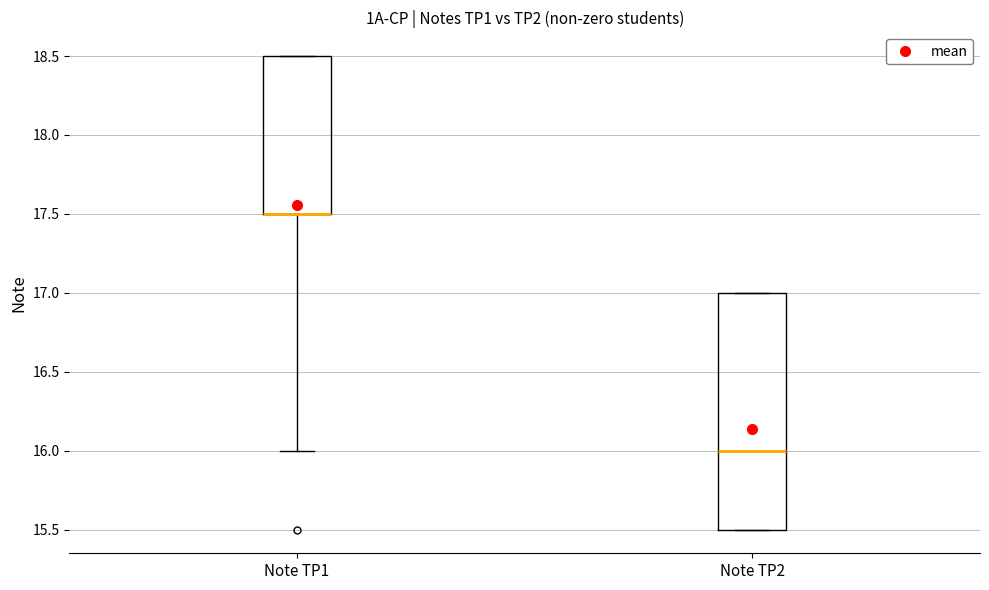

Reading left to right, read every box against the y-axis: the position of its median line, the range the box covers, and the ends of its whiskers. The values are not printed on the chart, so give them approximately, as read against the axis.

Note TP1: median 17.5 (drawn on the box's lower edge), box 17.5 to 18.5, whiskers 16.0 to 18.5
Note TP2: median 16.0, box 15.5 to 17.0, whiskers 15.5 to 17.0